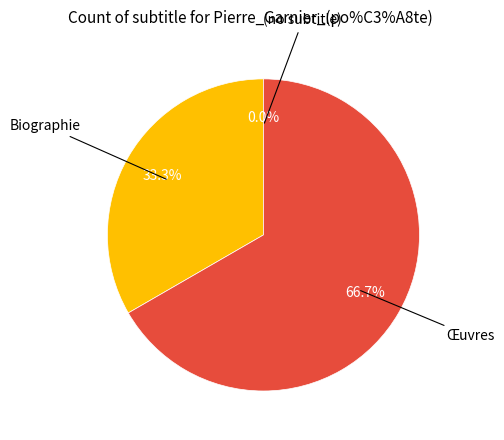

How many segments does this pie chart have?

3